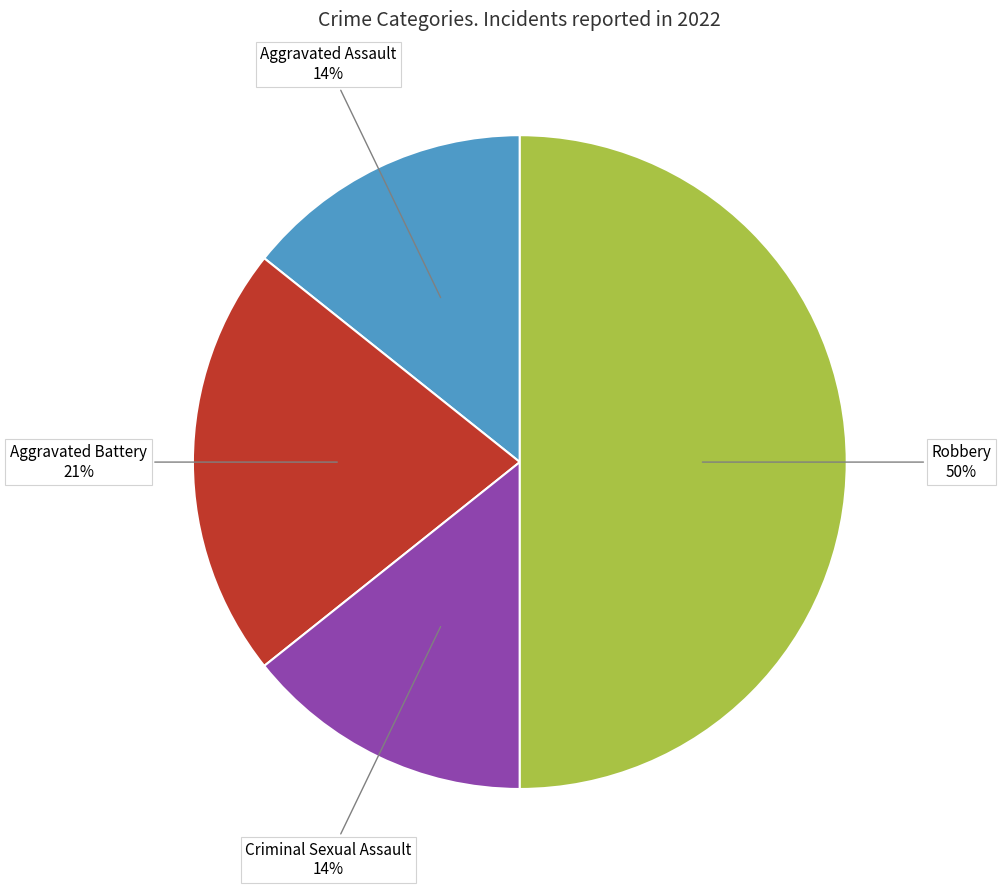

Is it true that Criminal Sexual Assault is 4% of the pie?

False